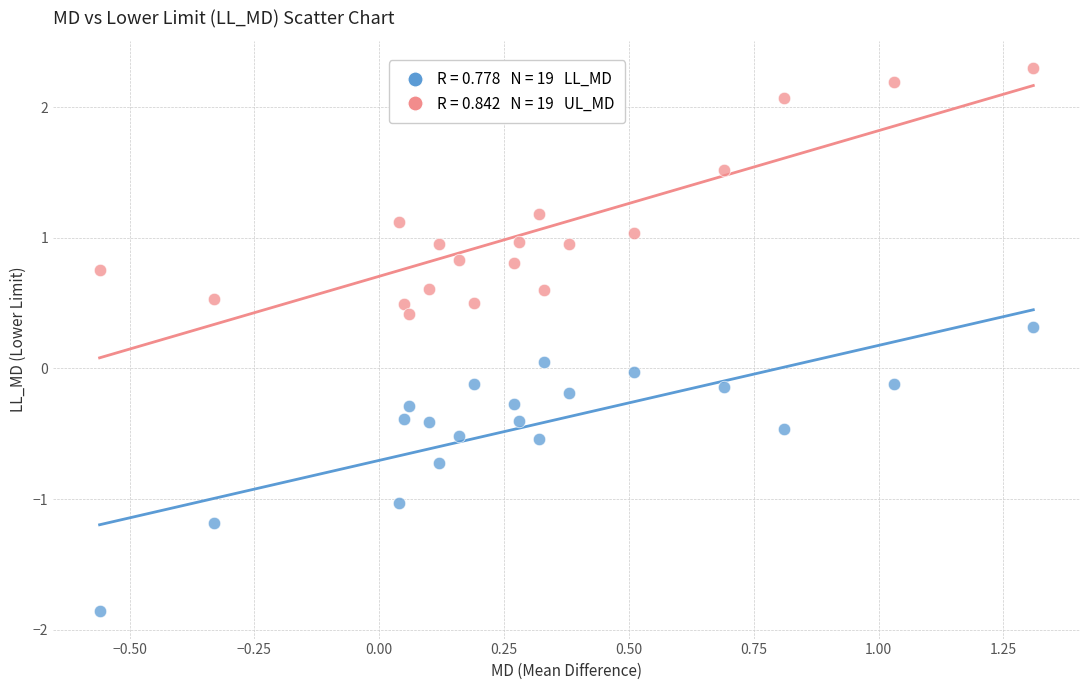

Across all data points, what is the range of Y values (max minus min)?

4.2